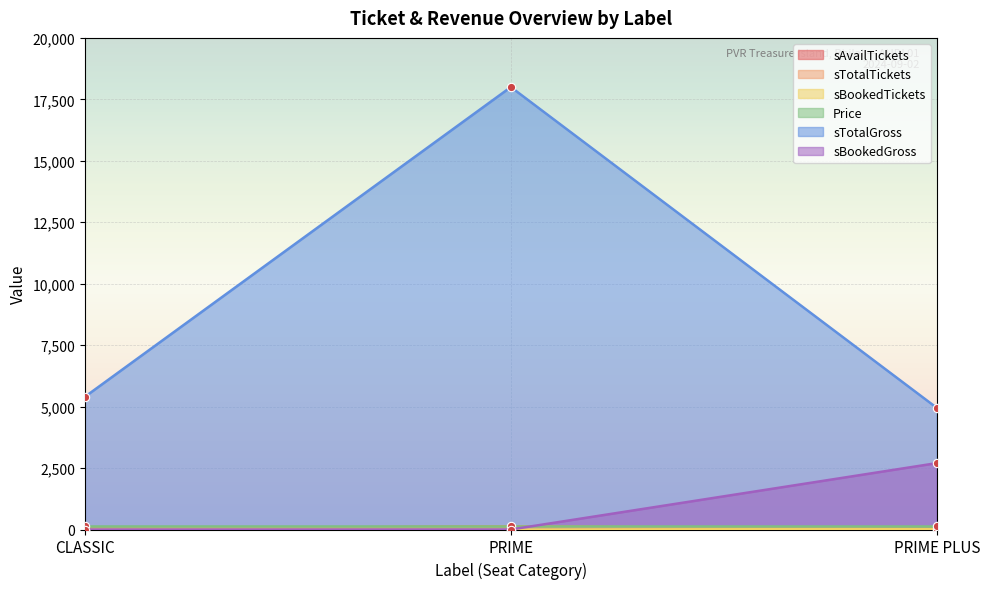

What is the difference between the highest and lowest values at PRIME?

18000